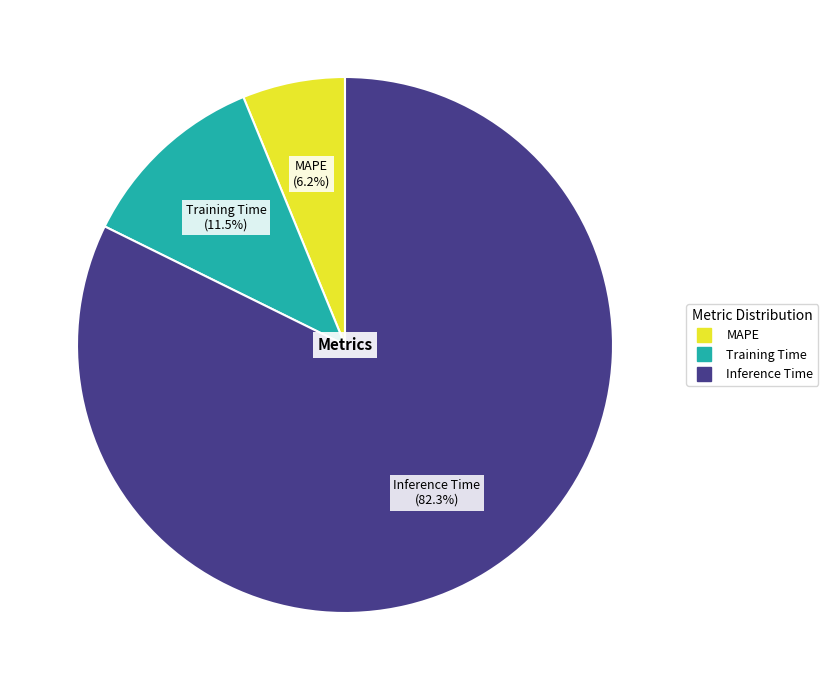

True or false: Training Time accounts for 3% of the total.

False